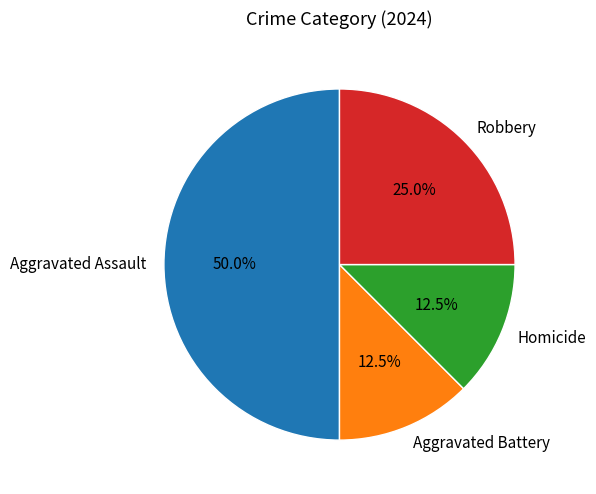

What is the ratio of the value at Homicide to the value at Robbery?

0.5